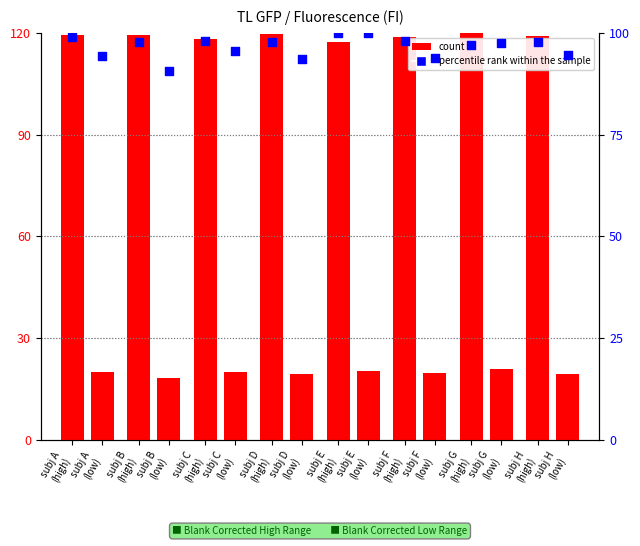

At which category is the sum across all series the highest?

subj A
(high)